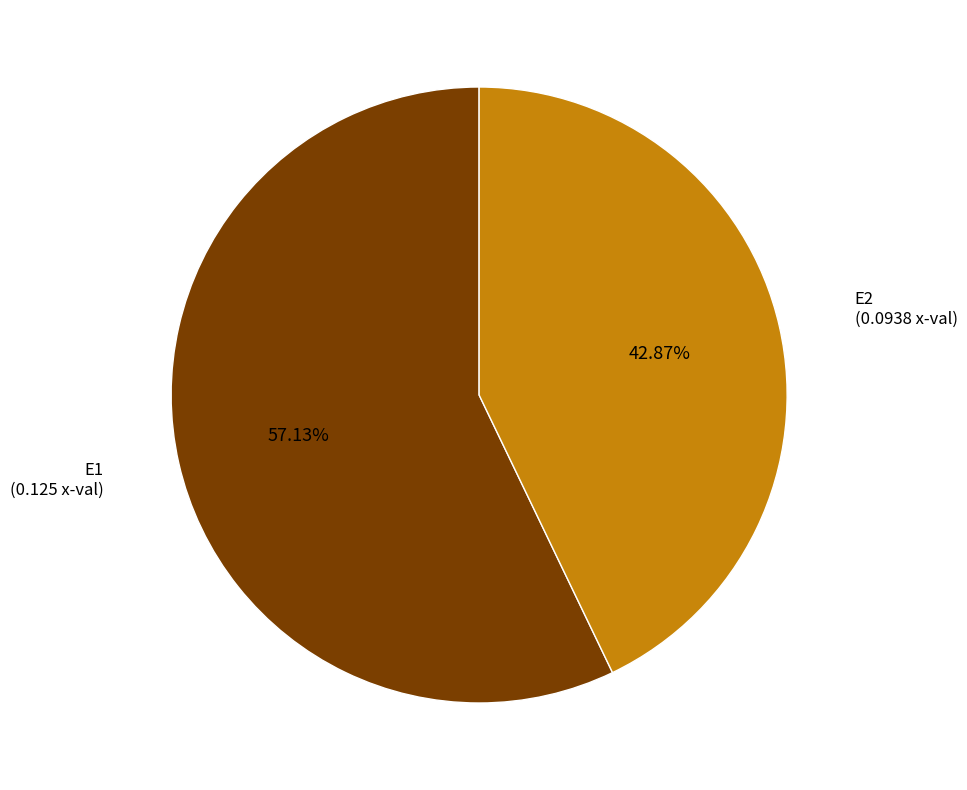

Count the number of slices in the pie.

2